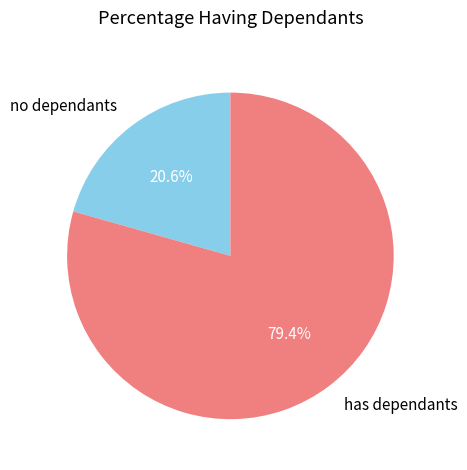

Do no dependants and has dependants together represent more than half of the pie?

Yes